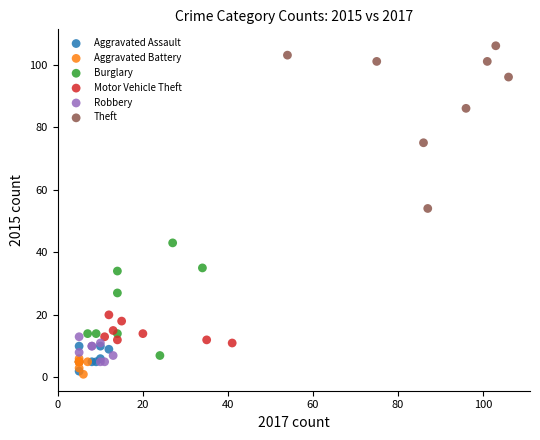

Which series reaches the maximum Y coordinate?

Theft